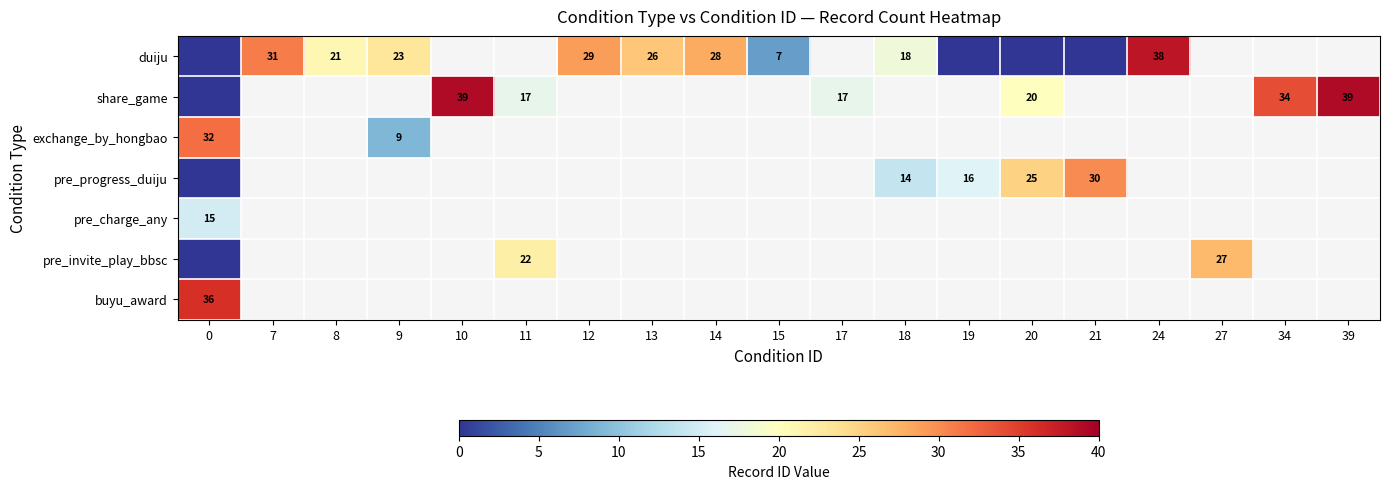

What is the spread (max minus min) of values at 0?

36.0